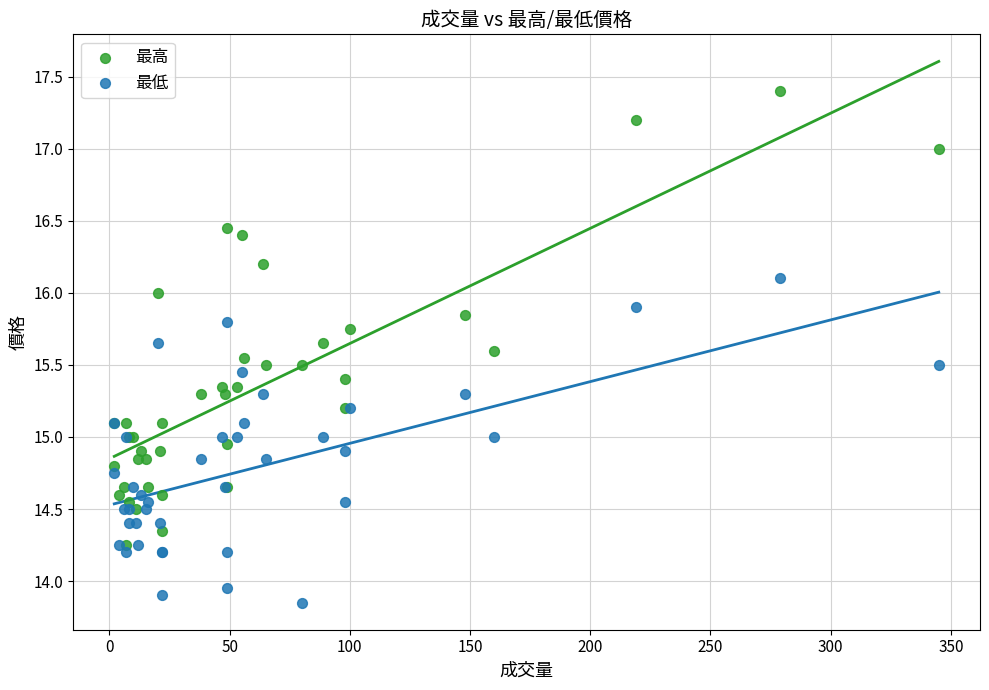

What are all the series names shown in the legend?

最高, 最低